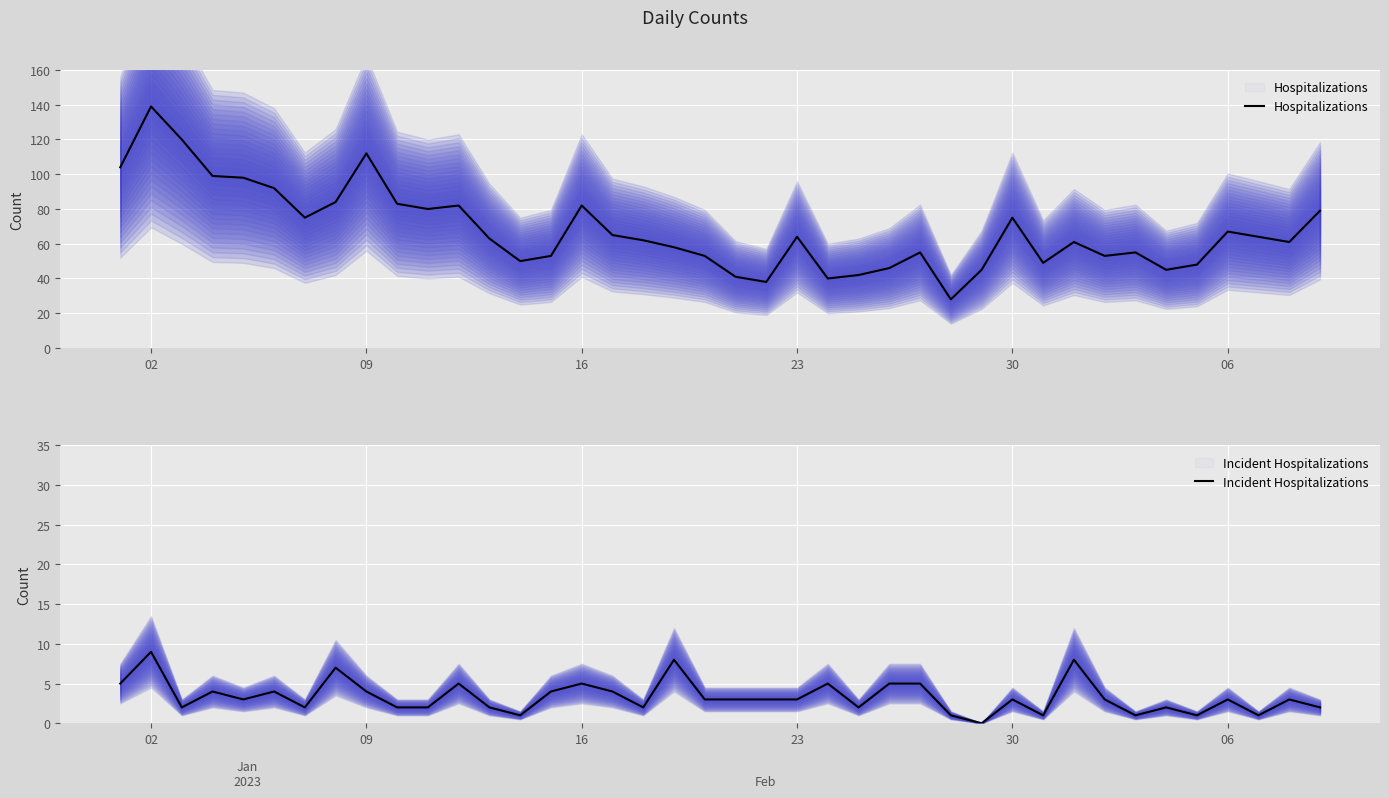

Which series changed the most between 18 and 35?

Hospitalizations